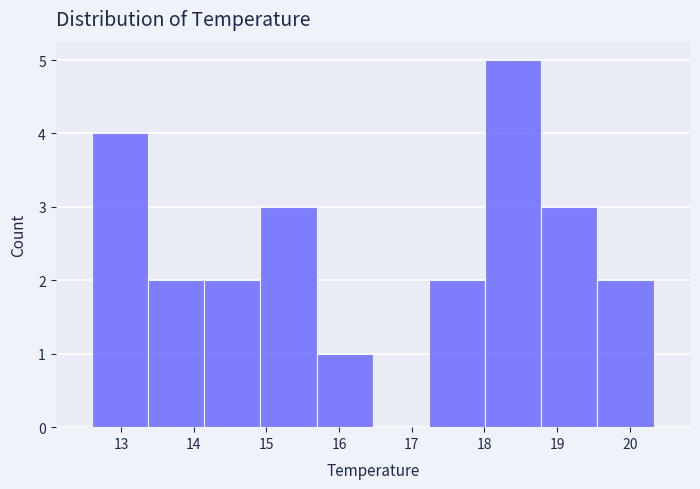

Over which range of the x-axis is the bar tallest?

18.0 to 18.8